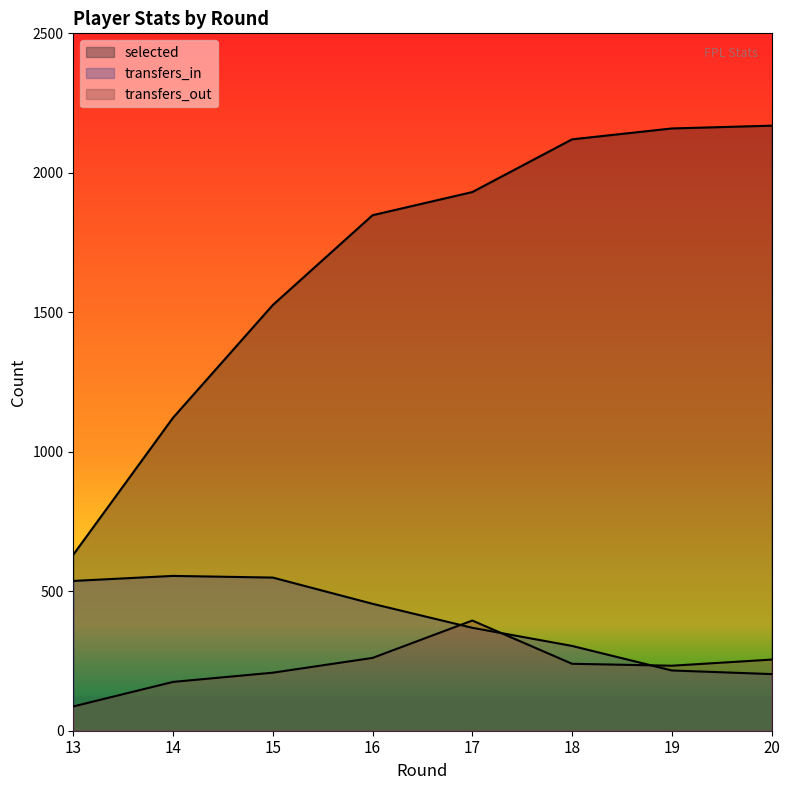

How many series are shown in this chart?

3